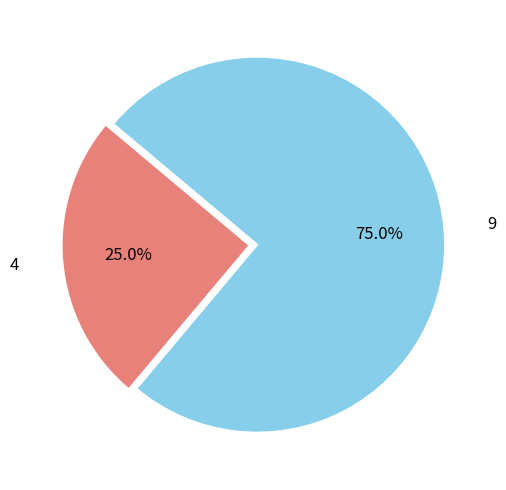

What is the smallest slice in the pie chart?

4